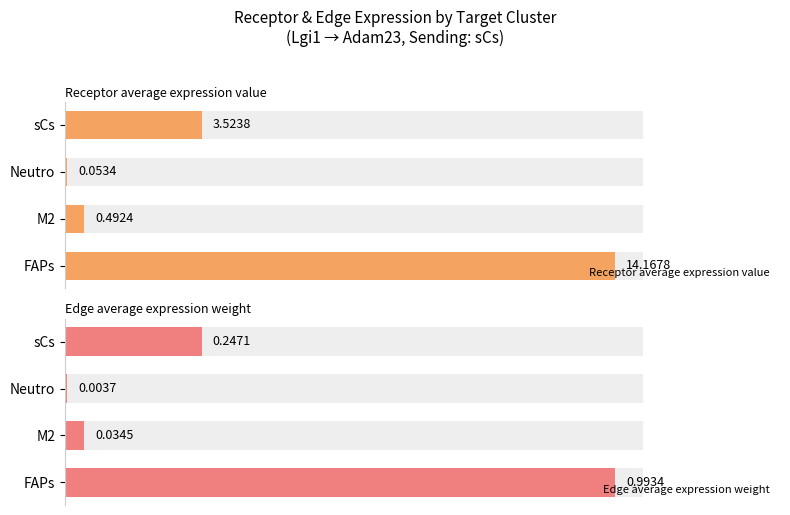

Rank the series by their average value, from highest to lowest.

Receptor average expression value, Edge average expression weight